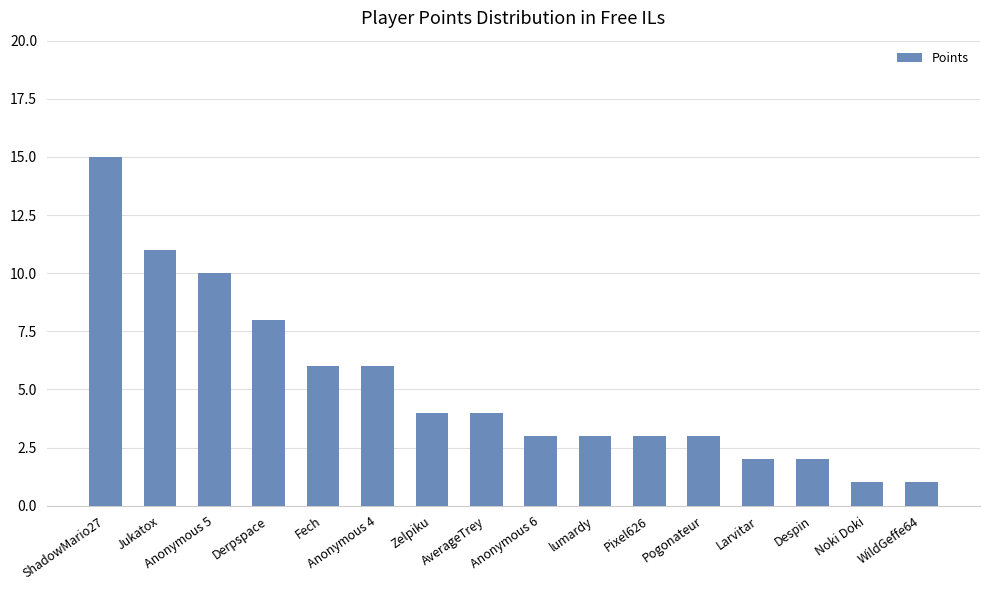

How many series are shown in this chart?

1